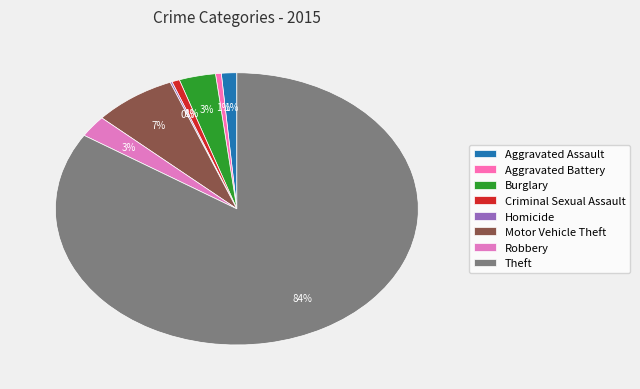

Does Theft represent more than half of the total?

Yes